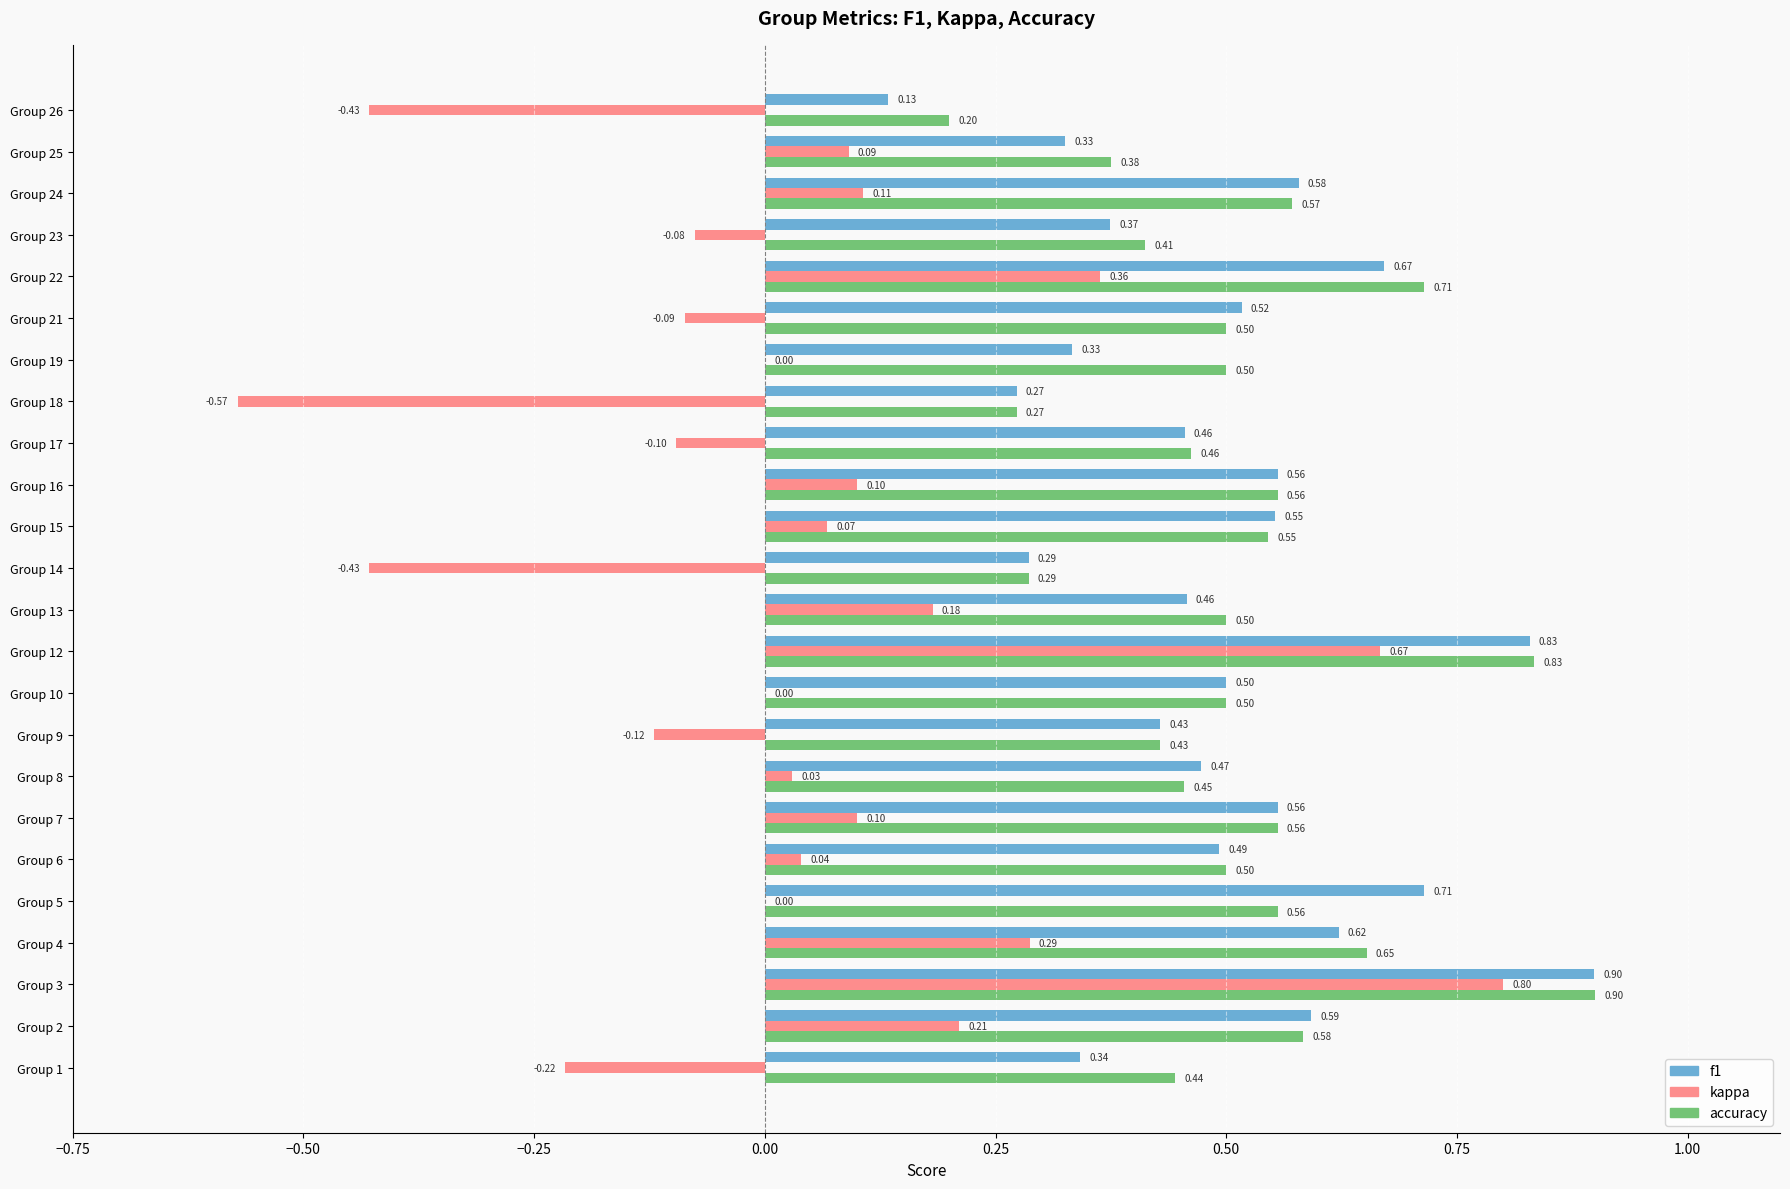

Between Group 2 and Group 15, which series saw the biggest shift?

kappa